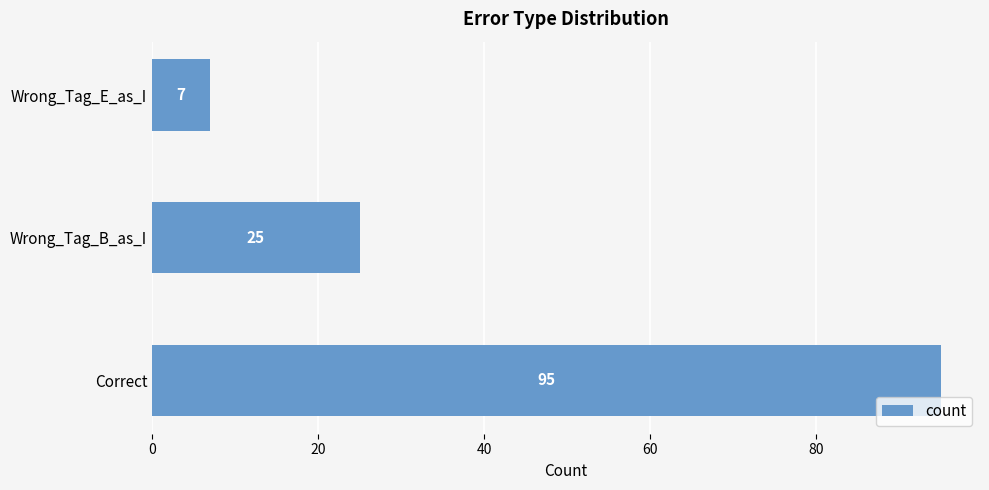

Rank the categories by value from highest to lowest.

Correct, Wrong_Tag_B_as_I, Wrong_Tag_E_as_I